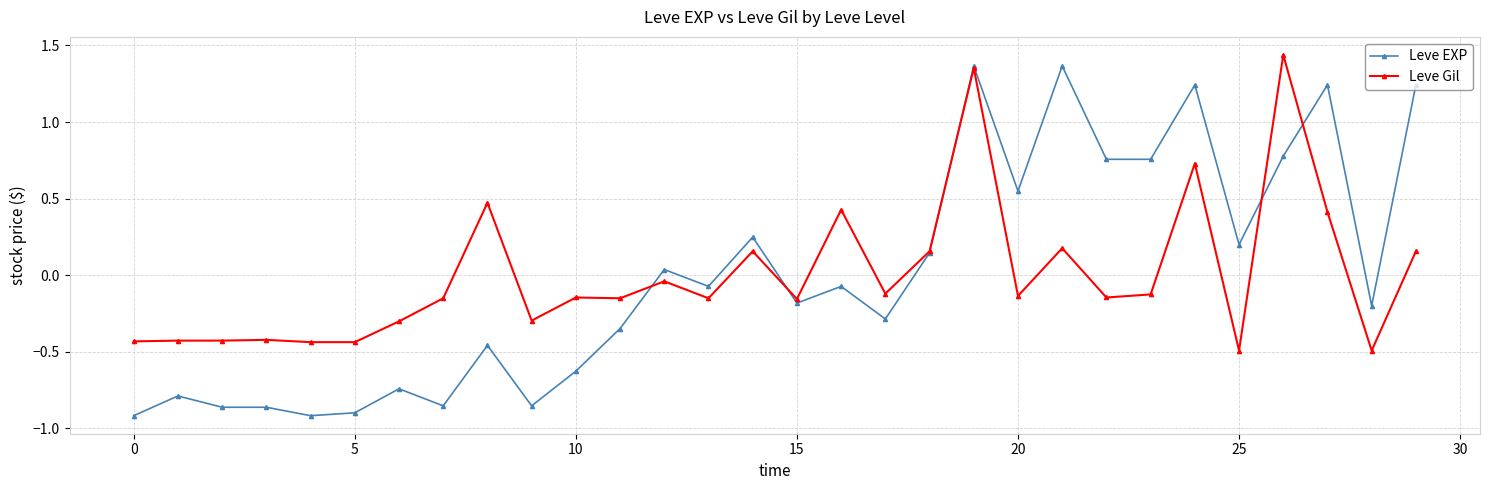

Which series has the largest range (max minus min)?

Leve EXP